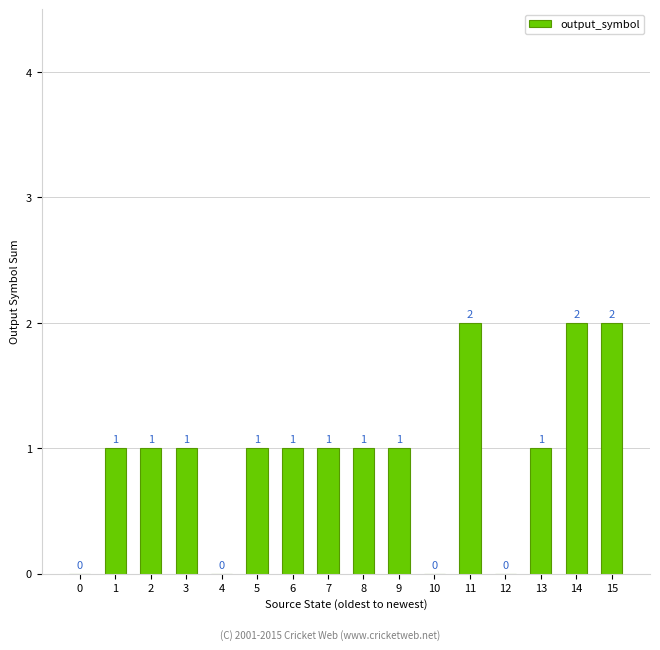

Read the value at 2.

1